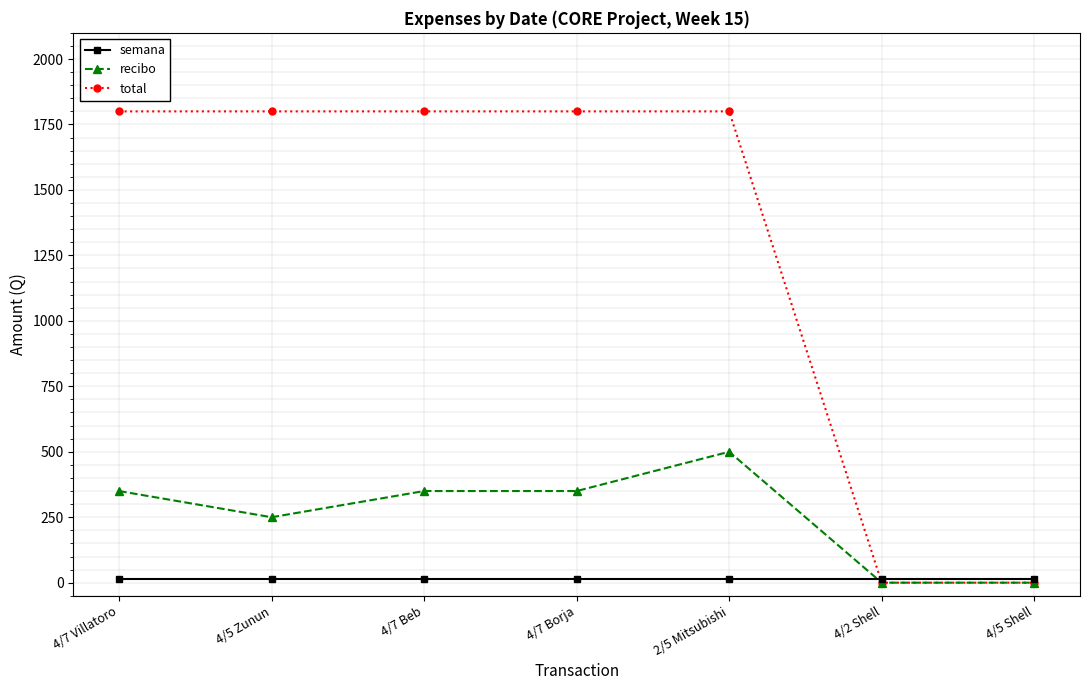

What is the maximum value shown in the chart?

1800